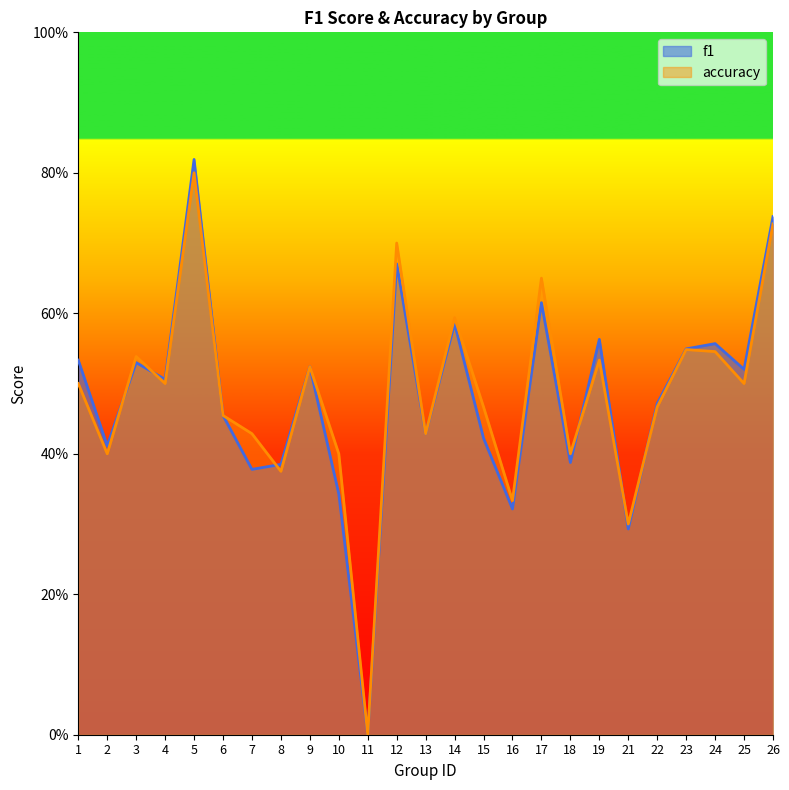

Reading left to right, transcribe all the data shown in this chart.

f1: 0.5	0.4	0.5	0.5	0.8	0.5	0.4	0.4	0.5	0.3	0.0	0.7	0.4	0.6	0.4	0.3	0.6	0.4	0.6	0.3	0.5	0.5	0.6	0.5	0.7
accuracy: 0.5	0.4	0.5	0.5	0.8	0.5	0.4	0.4	0.5	0.4	0.0	0.7	0.4	0.6	0.5	0.3	0.7	0.4	0.5	0.3	0.5	0.5	0.5	0.5	0.7